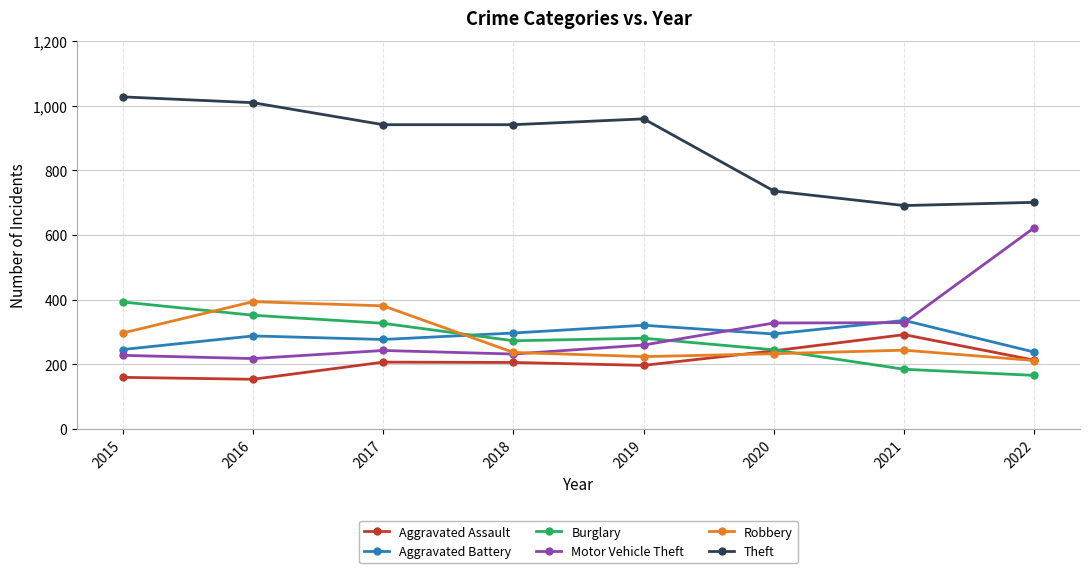

How many series are shown in this chart?

6